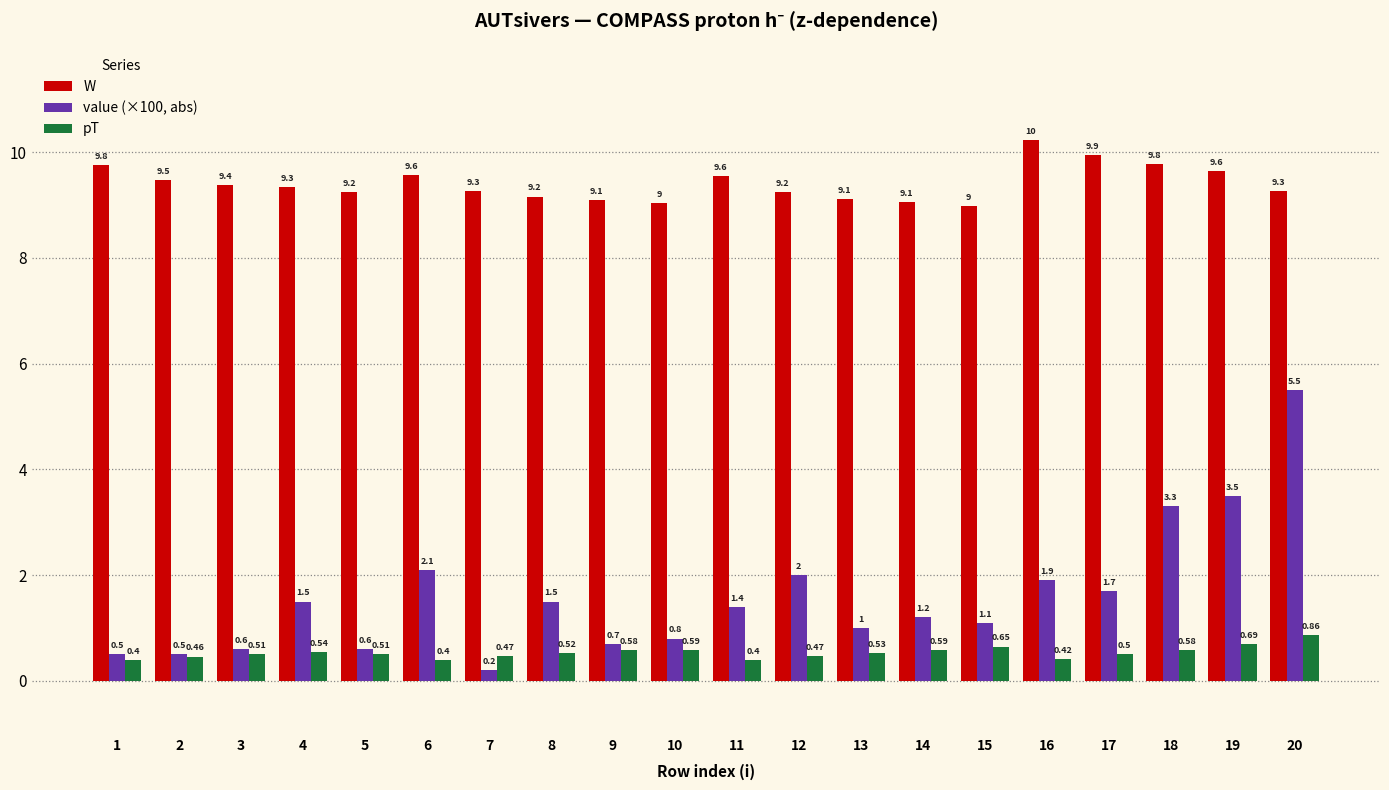

What is the value of the pT bar at the 5th from the left?

0.5